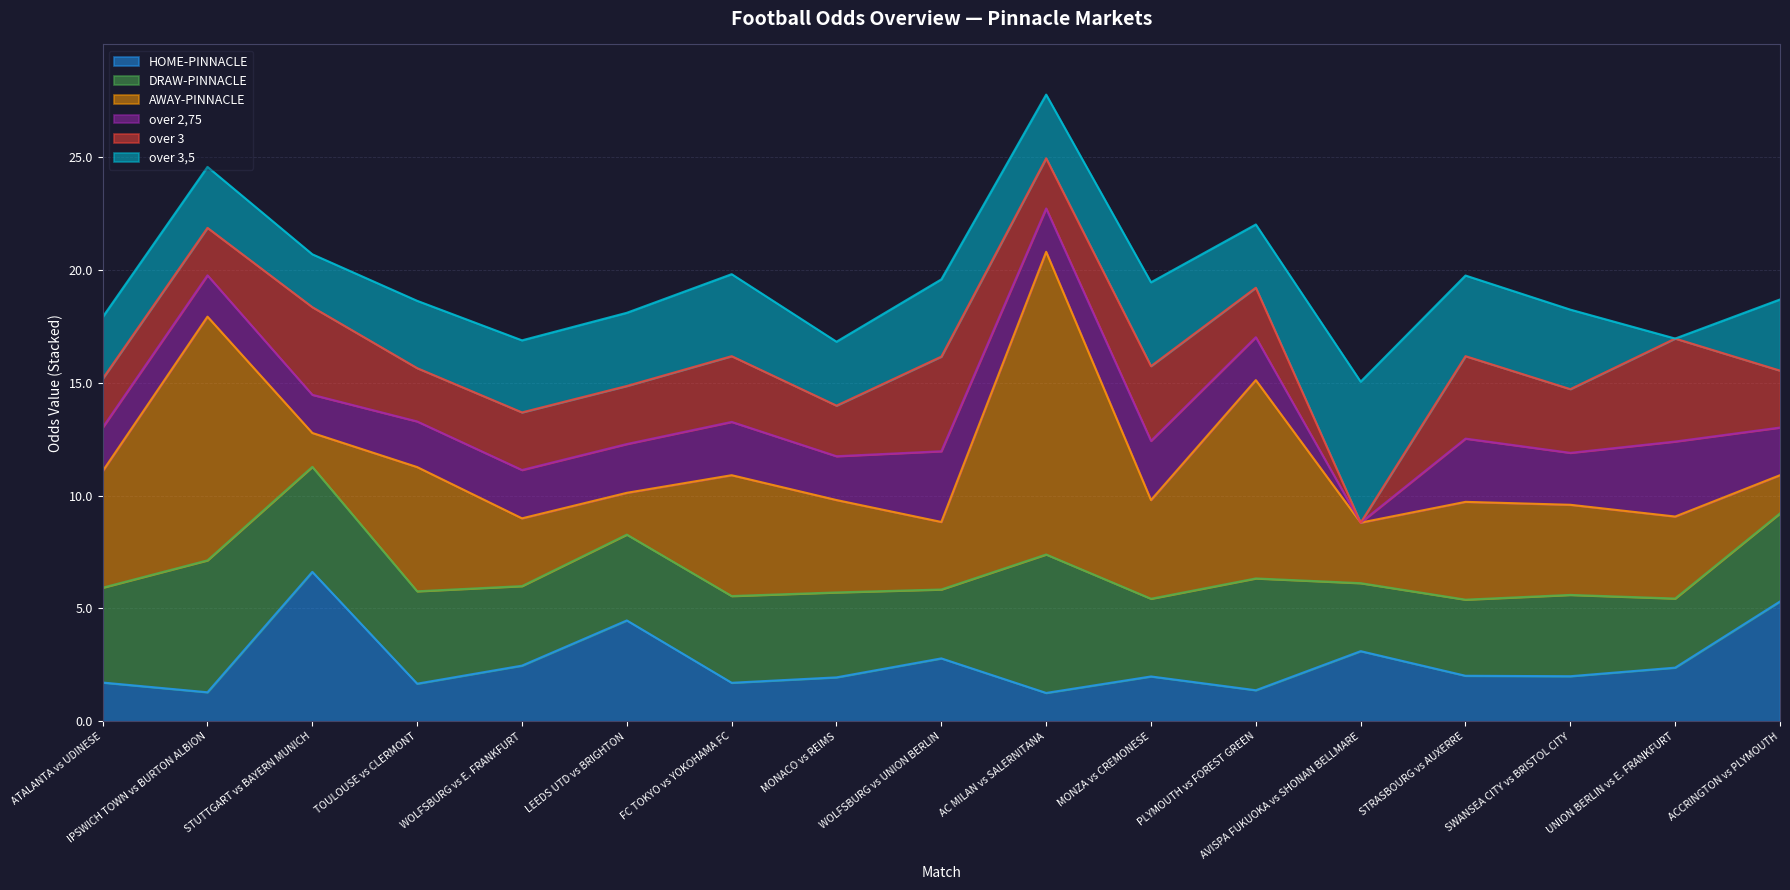

What is the difference between the over 3 values at AVISPA FUKUOKA vs SHONAN BELLMARE and WOLFSBURG vs E. FRANKFURT?

2.5